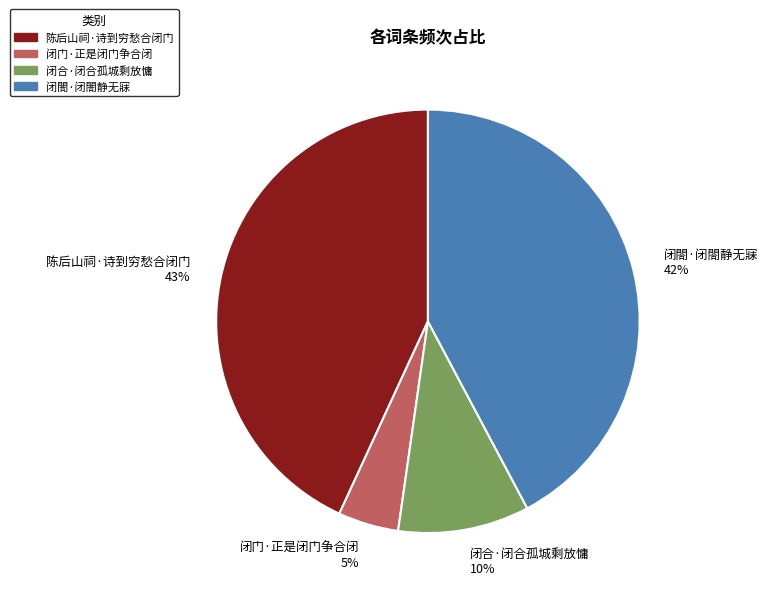

The 闭閤·闭閤静无寐 slice represents 31% of the pie. True or false?

False